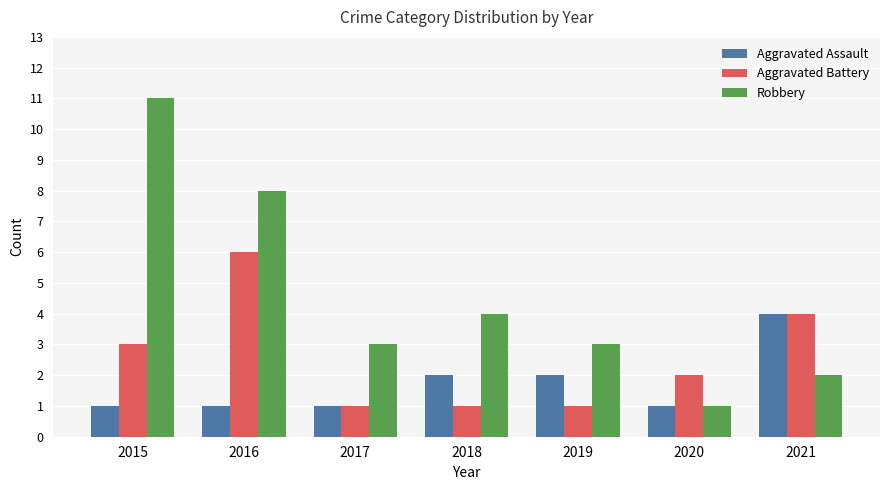

Reading left to right, what are all the values shown in this chart?

Aggravated Assault: 1	1	1	2	2	1	4
Aggravated Battery: 3	6	1	1	1	2	4
Robbery: 11	8	3	4	3	1	2